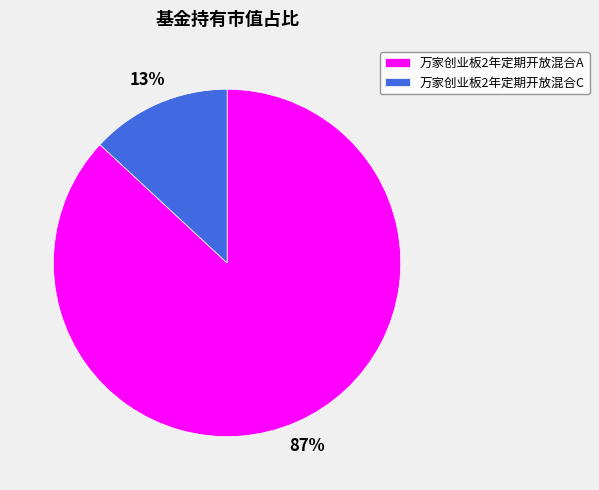

Which category has the smallest portion of the pie?

万家创业板2年定期开放混合C